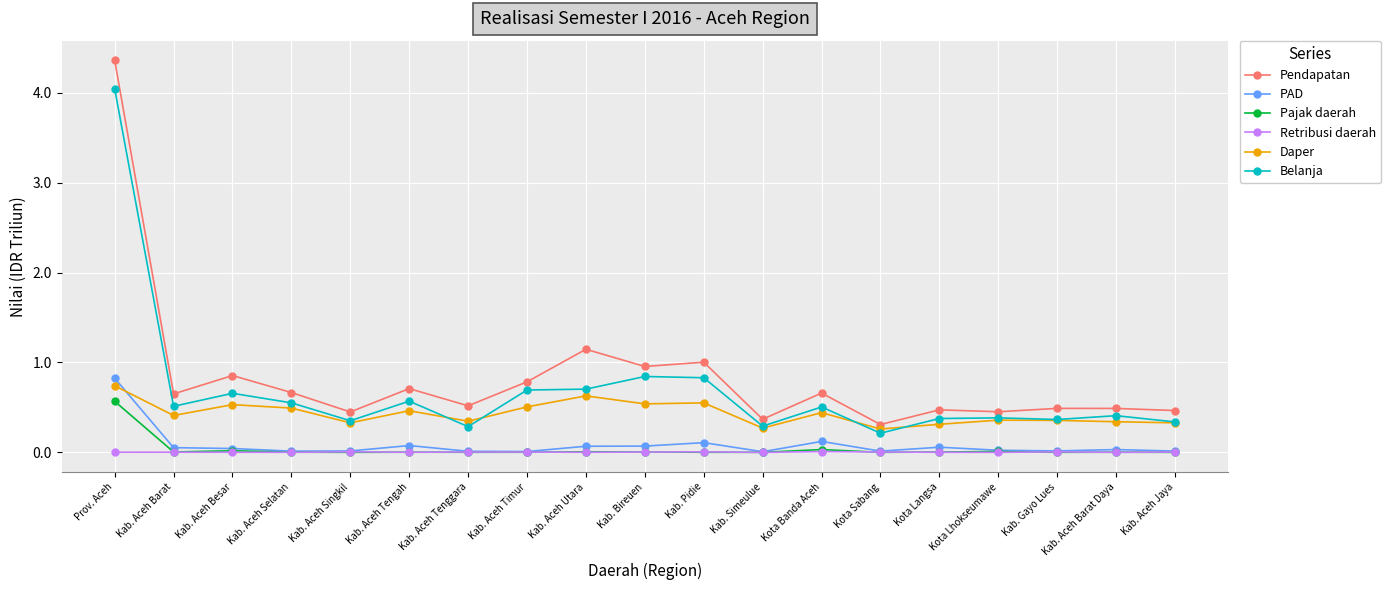

What is the minimum value for Pendapatan?

0.3